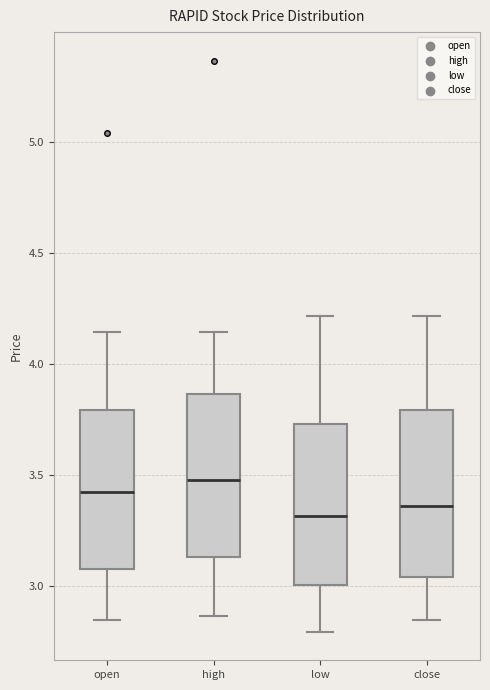

Reading left to right, transcribe this box plot: for each box, give where its median line is, the range the box spans, and where its two whiskers end, as read against the y-axis. The values are not printed on the chart, so give them approximately, as read against the axis.

open: median 3.40, box 3.10 to 3.80, whiskers 2.85 to 4.15
high: median 3.50, box 3.15 to 3.85, whiskers 2.85 to 4.15
low: median 3.30, box 3.00 to 3.75, whiskers 2.80 to 4.20
close: median 3.35, box 3.05 to 3.80, whiskers 2.85 to 4.20